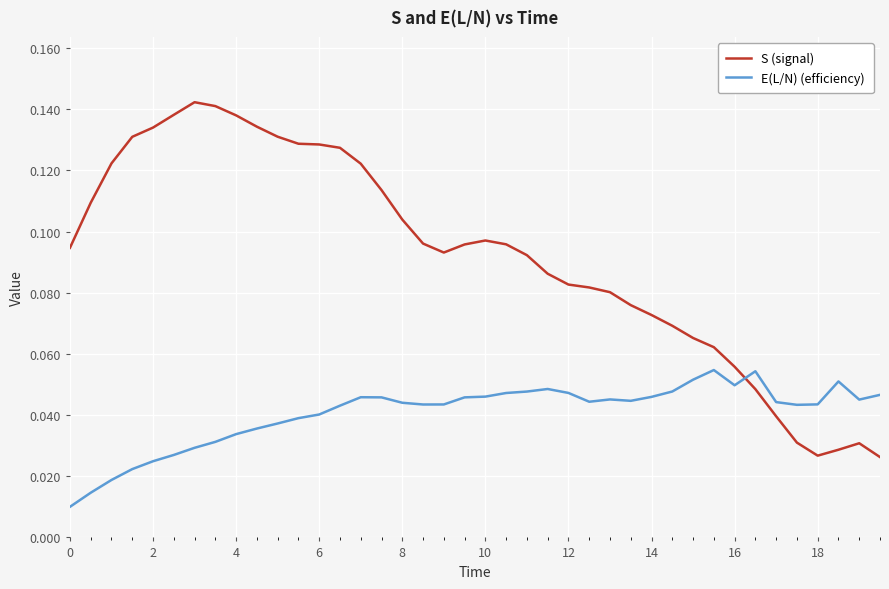

List the series in order of their peak value, lowest first.

E(L/N) (efficiency), S (signal)